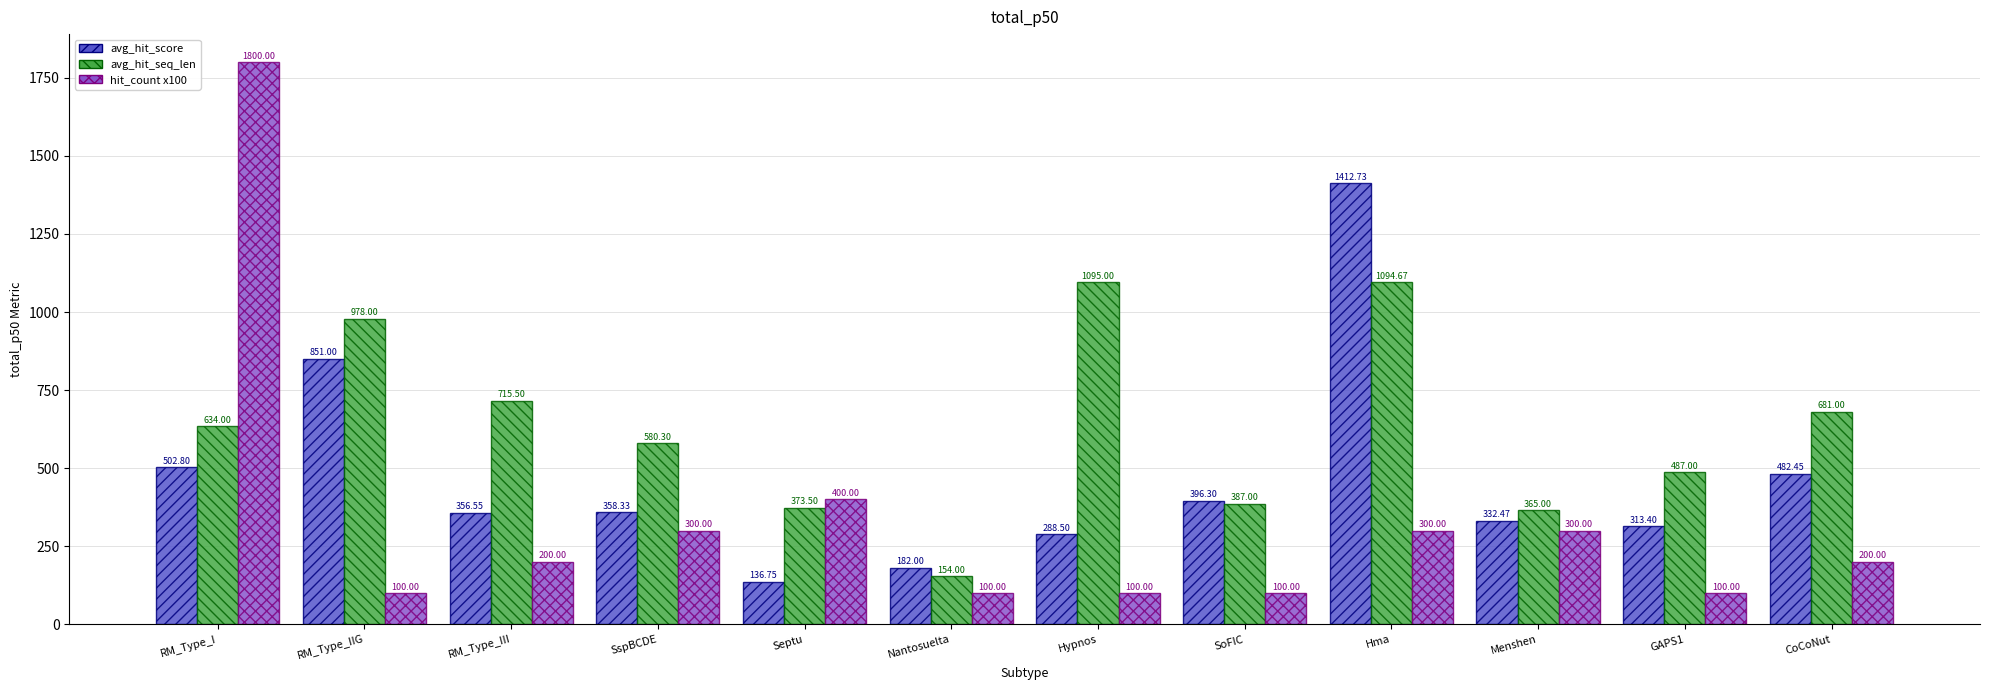

What is the total value across all series at GAPS1?

900.4